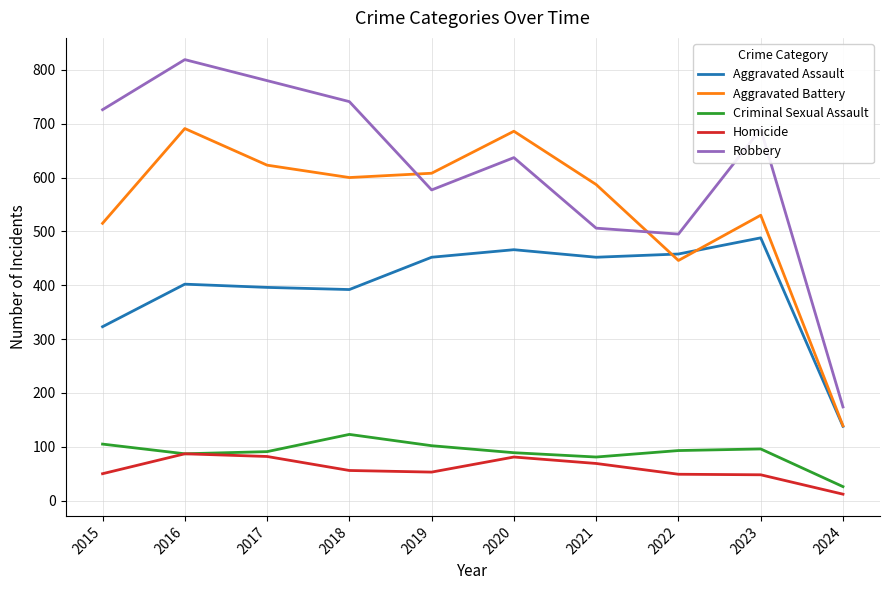

Does the chart display data point markers on the line(s)?

No